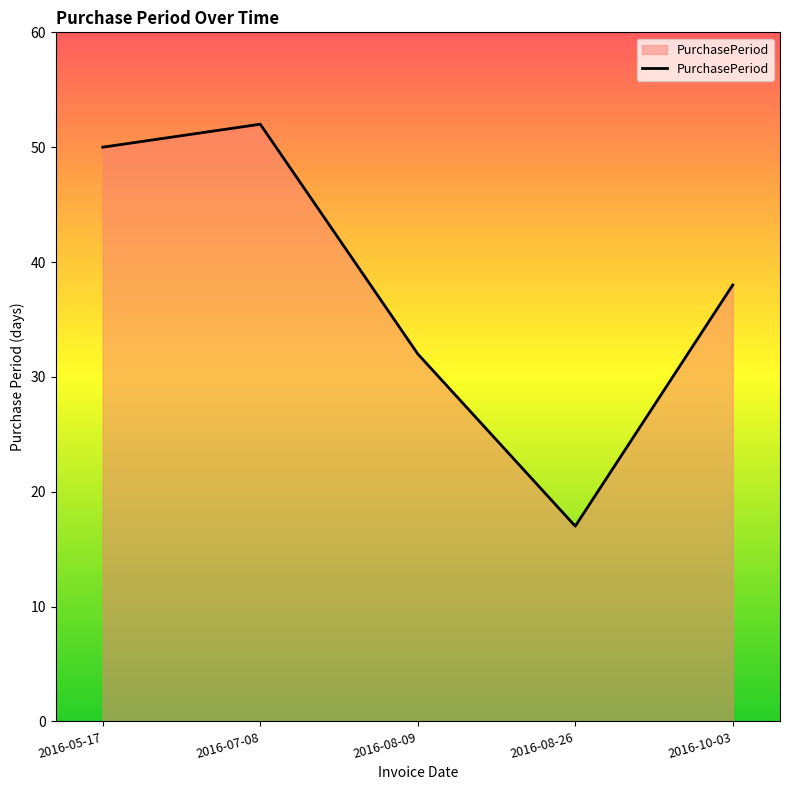

How many interior local peaks (higher than both neighbors) does the data have?

1